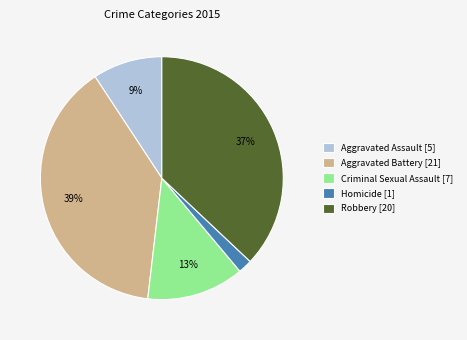

To the nearest percent, what portion does Homicide represent?

2%